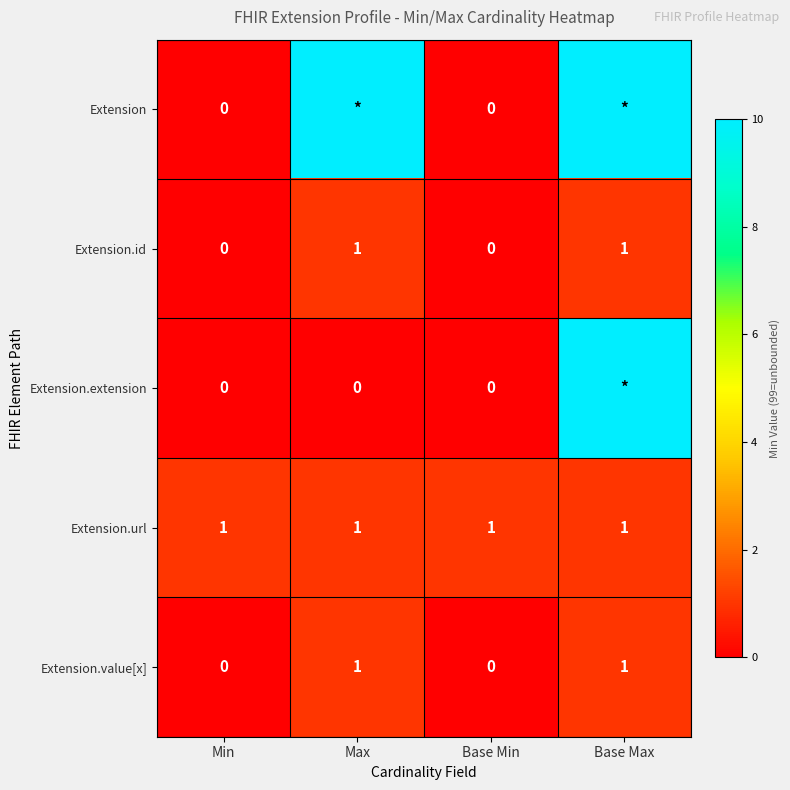

What is the difference between the highest and lowest values at Min?

1